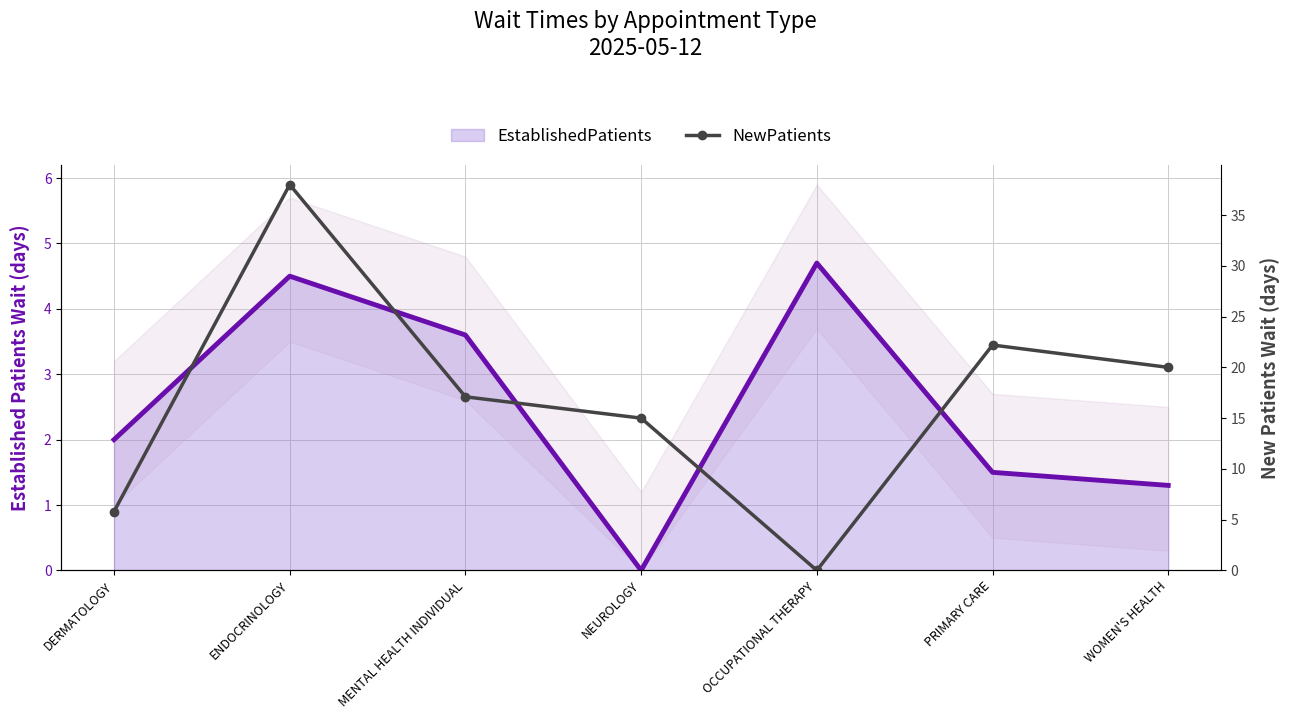

How many positive values does the EstablishedPatients series have?

6